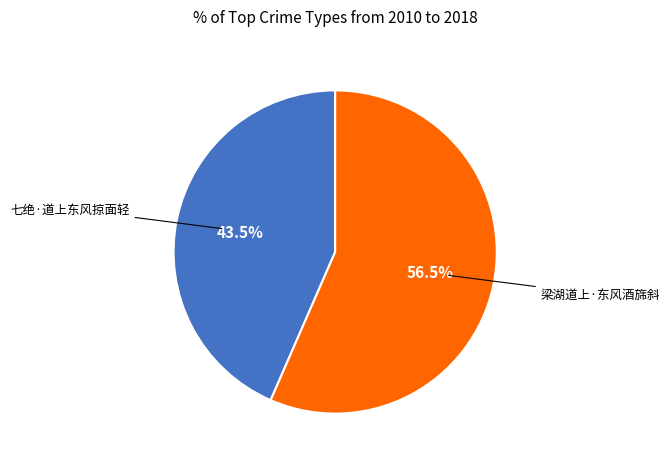

Count the number of slices in the pie.

2